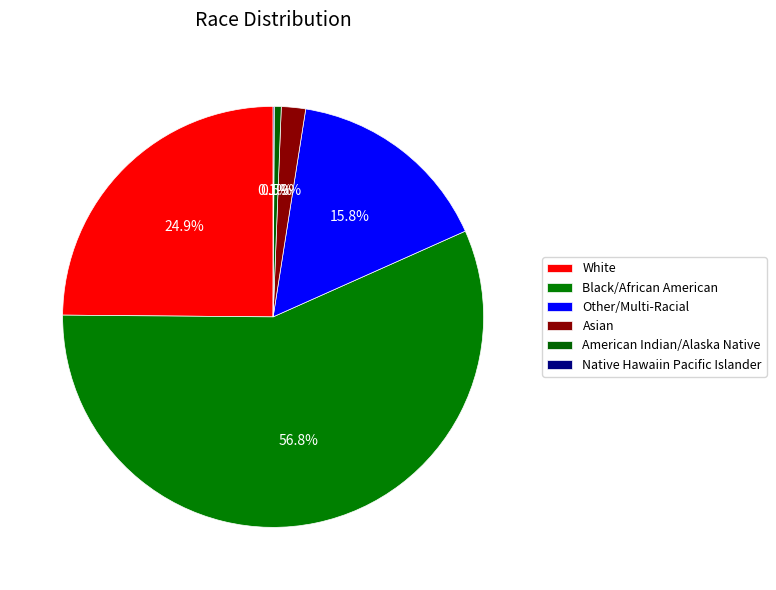

Which category accounts for the majority?

Black/African American